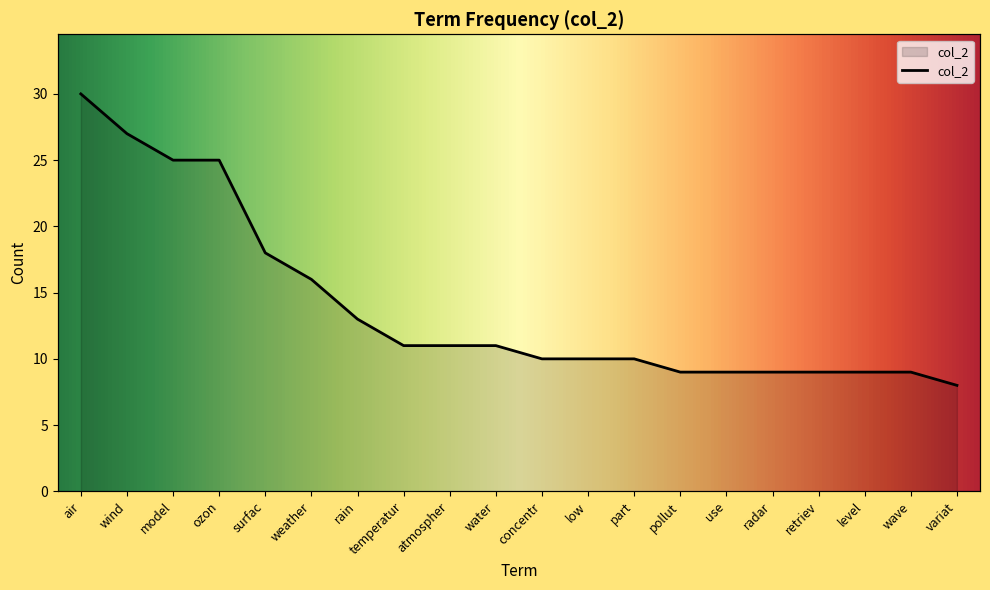

What is the difference between the values at low and pollut?

1